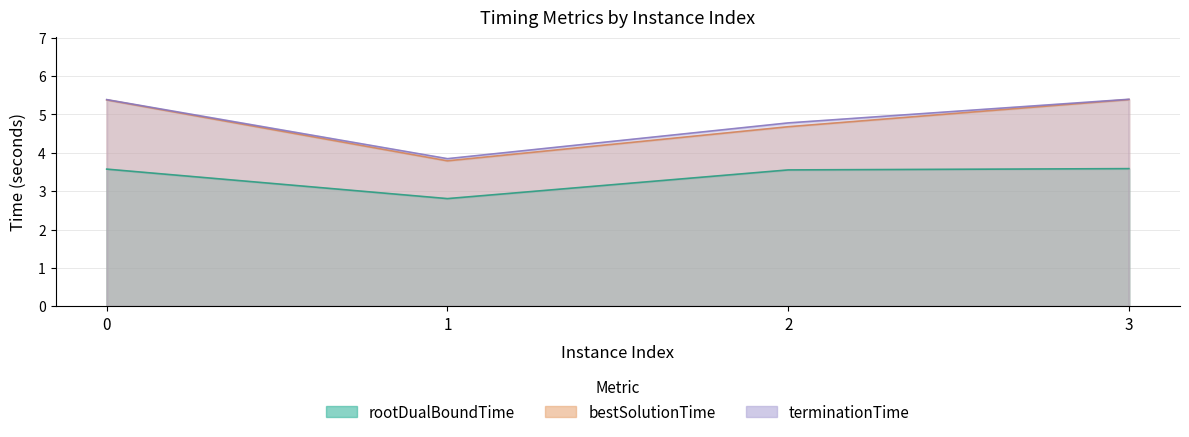

What is the lowest value of the terminationTime series?

3.8